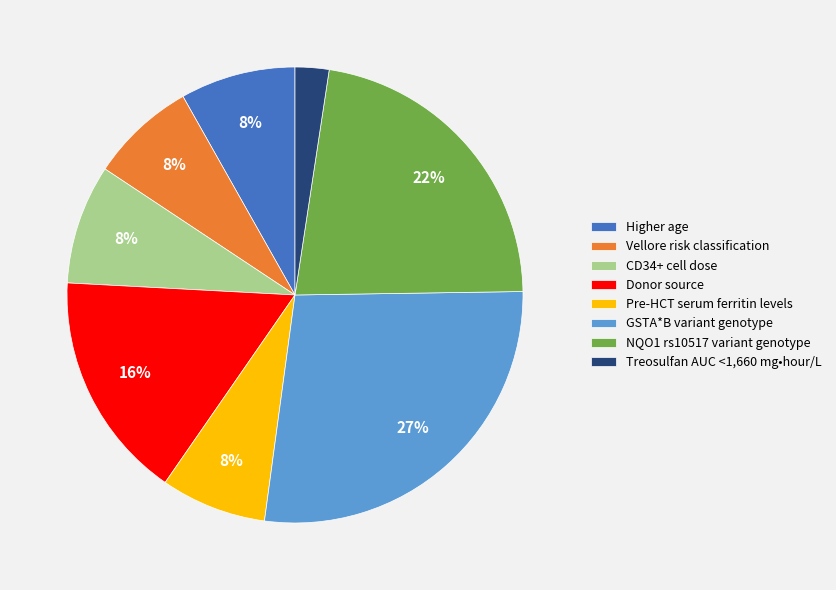

What percentage is the Donor source slice, to the nearest percent?

16%